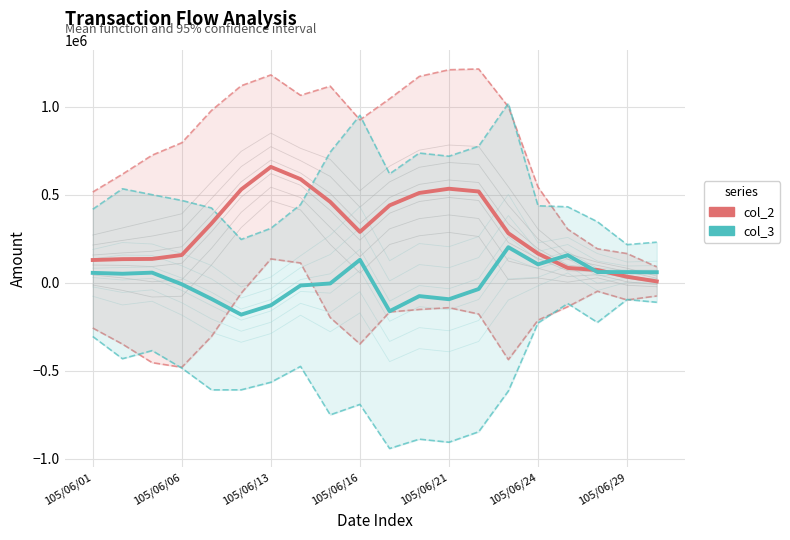

What is the difference between the col_3 values at 13 and 11?

40250